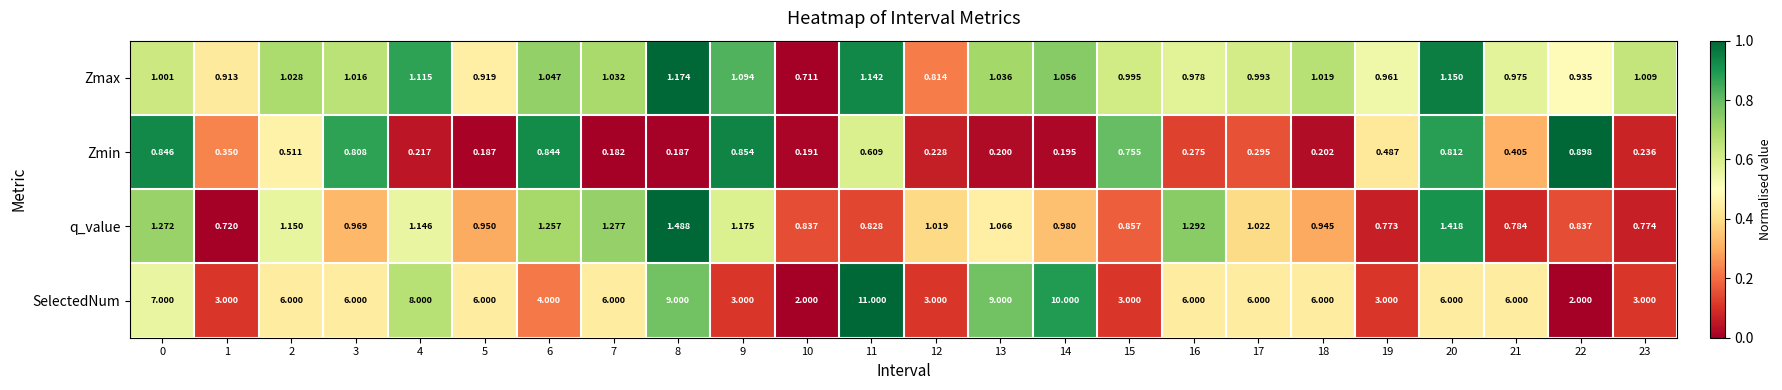

List the series in order of their peak value, highest first.

SelectedNum, q_value, Zmax, Zmin